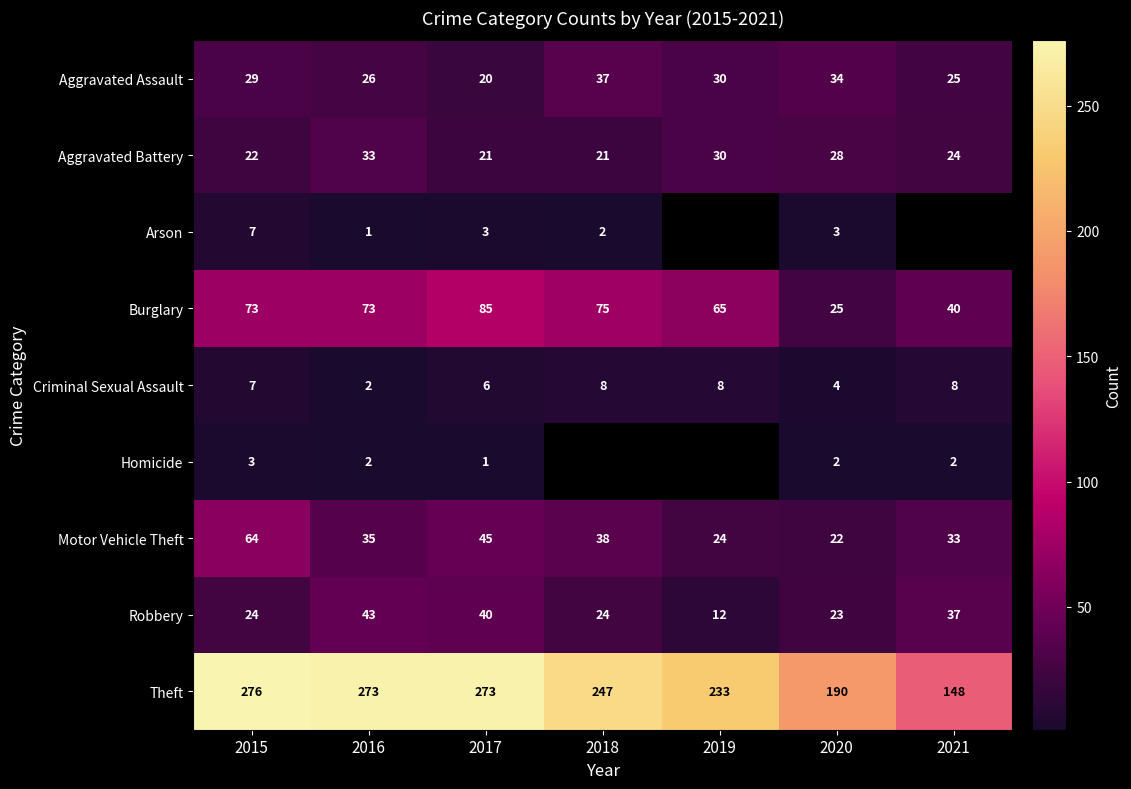

Between 2016 and 2018, which is larger?

2018